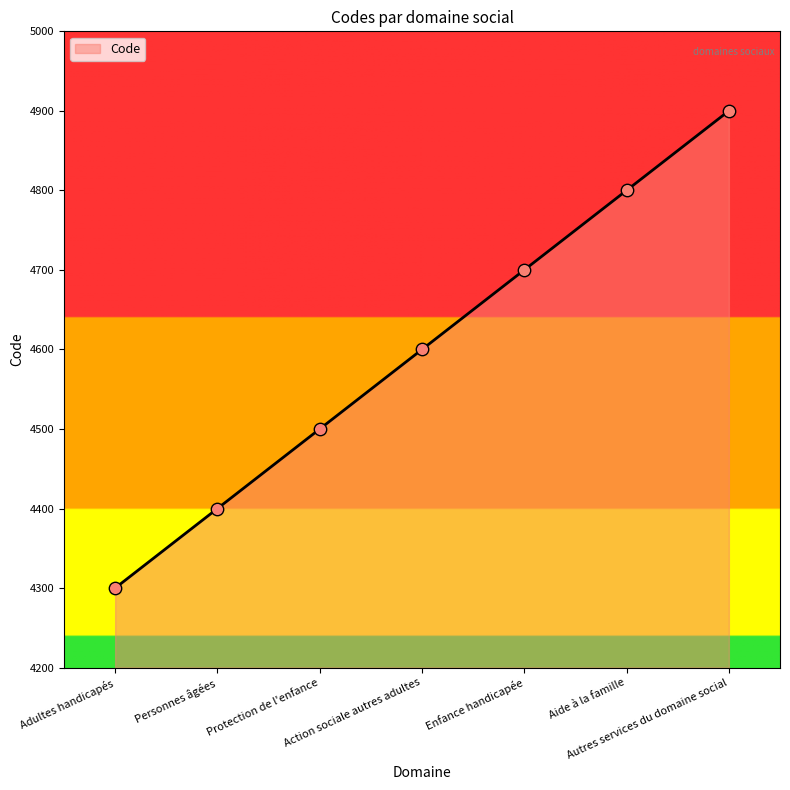

What is the ratio of the value at Autres services du domaine social to the value at Aide à la famille?

1.0